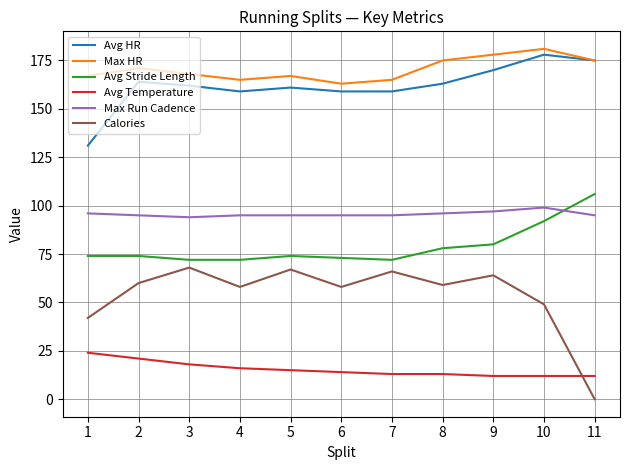

Does the chart have visible grid lines?

Yes